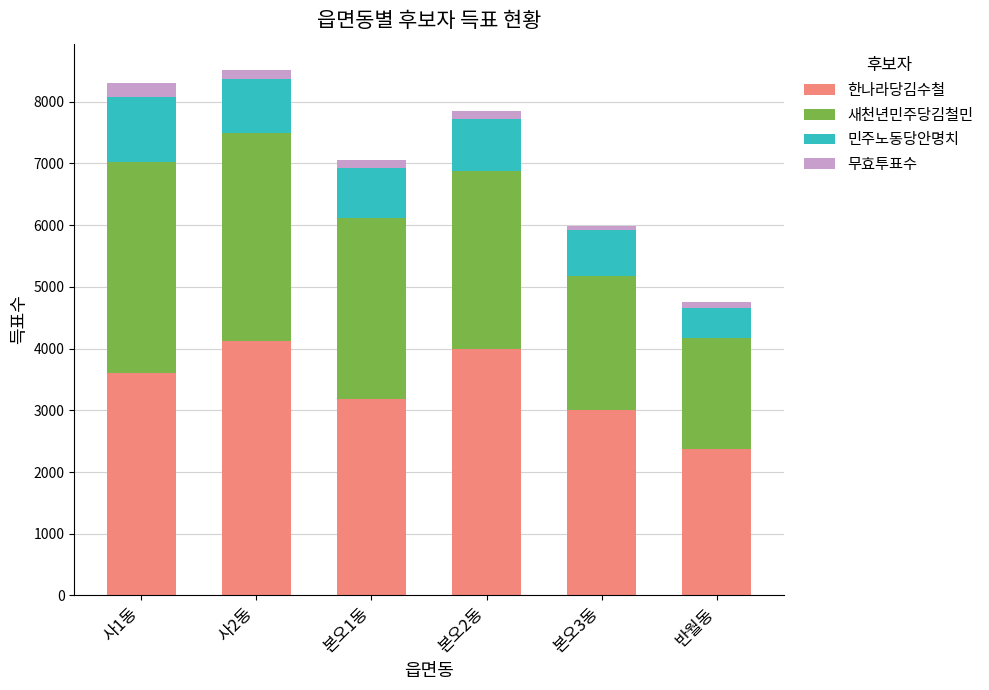

What is the maximum value for 한나라당김수철?

4119